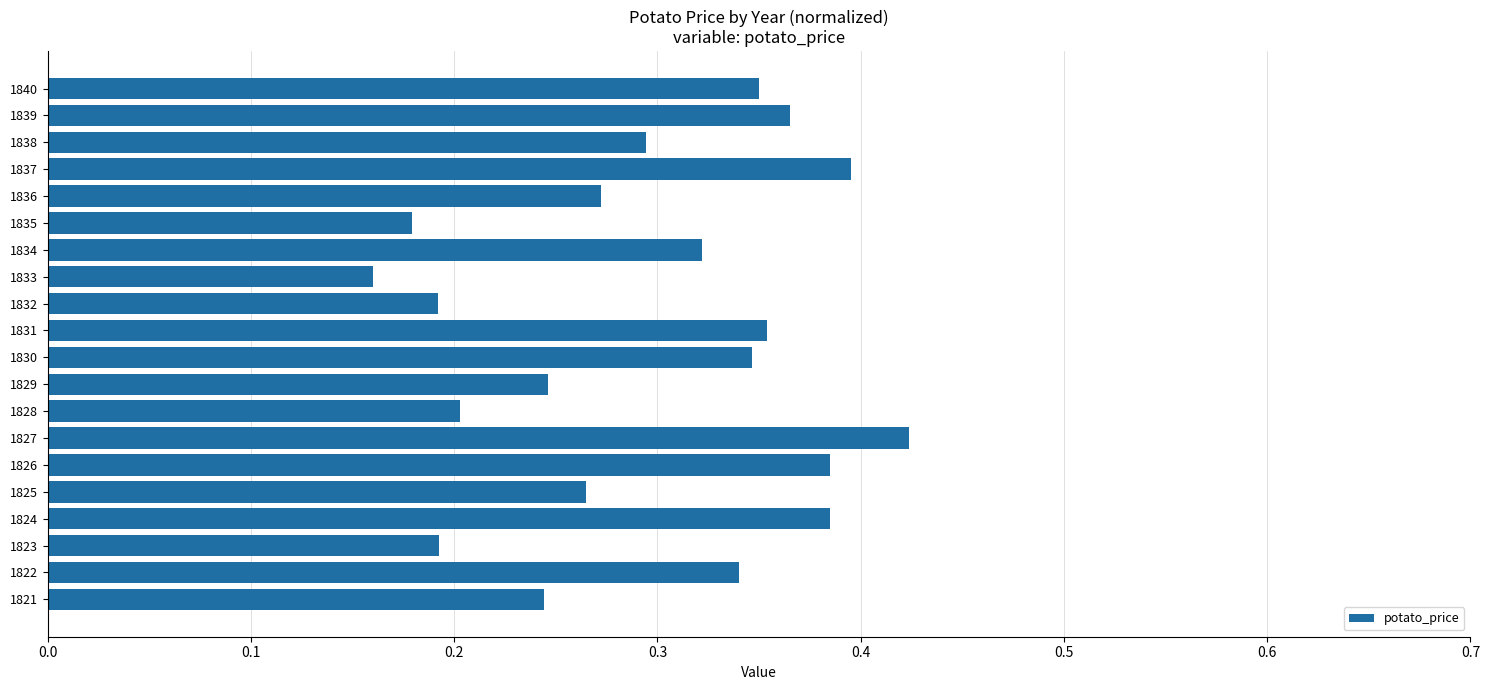

What is the sum of all values?

5.9